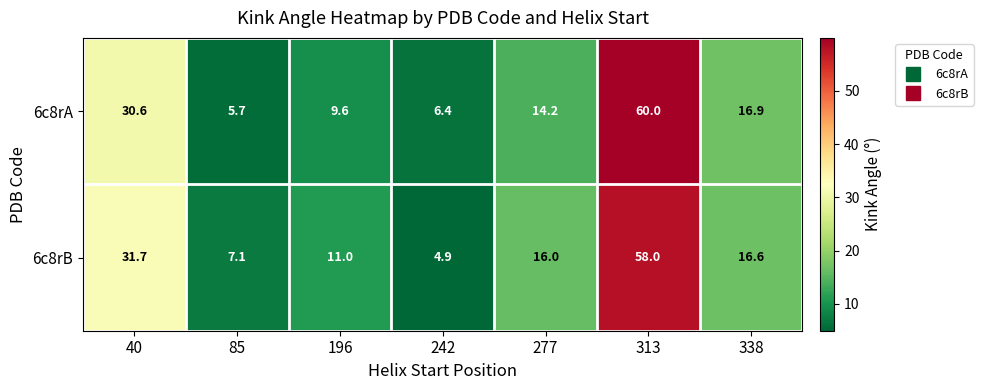

Which series has the largest total across all categories?

6c8rB